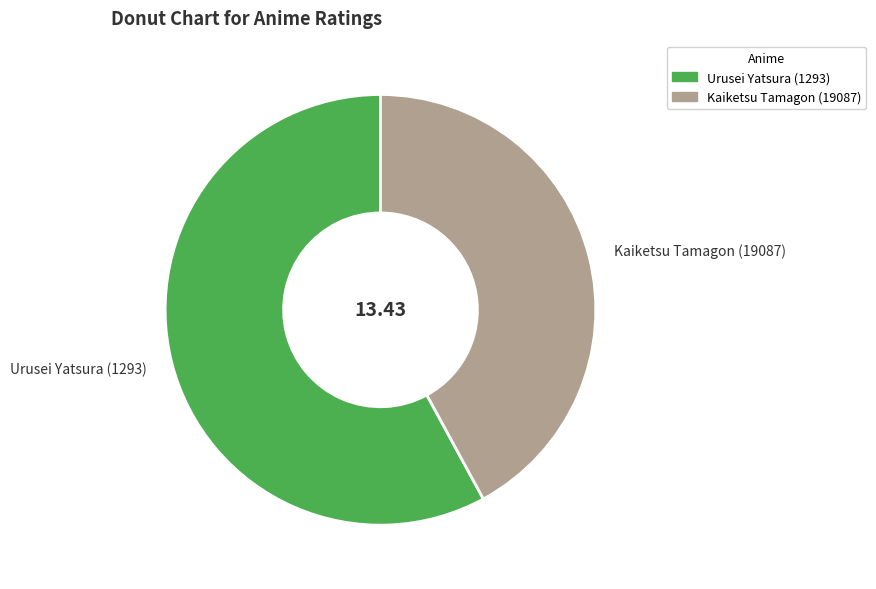

Is it true that Kaiketsu Tamagon (19087) is 42% of the pie?

True